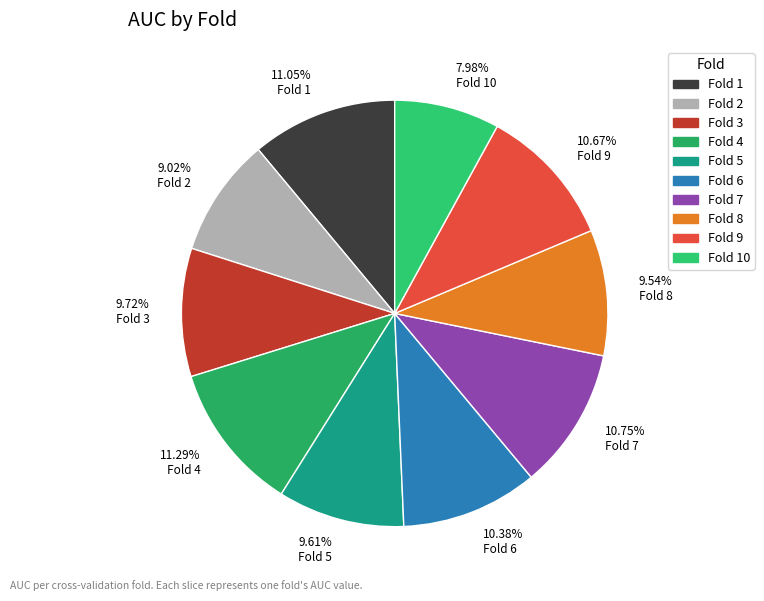

How many slices are in this pie chart?

10